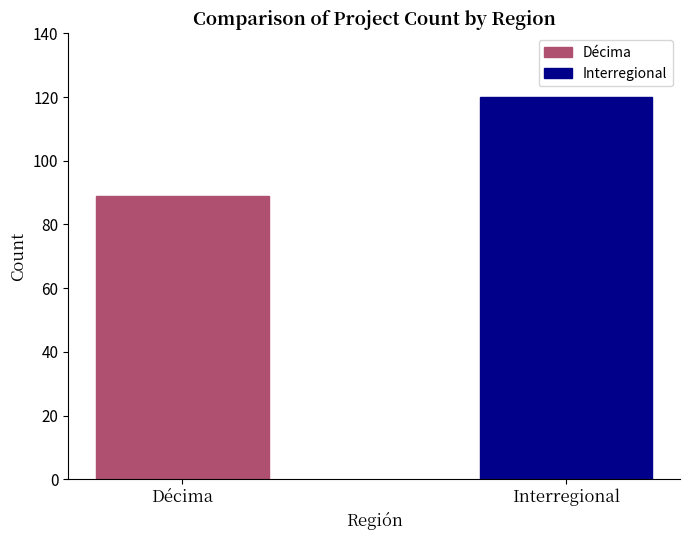

Which series has the largest range (max minus min)?

Décima